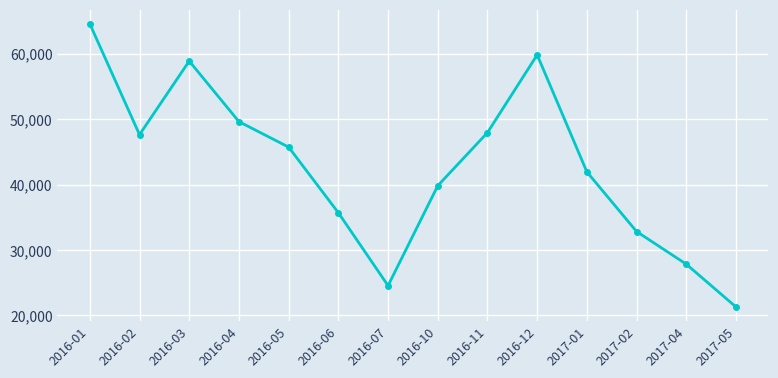

What is the difference between the second highest and second lowest values?

35303.4